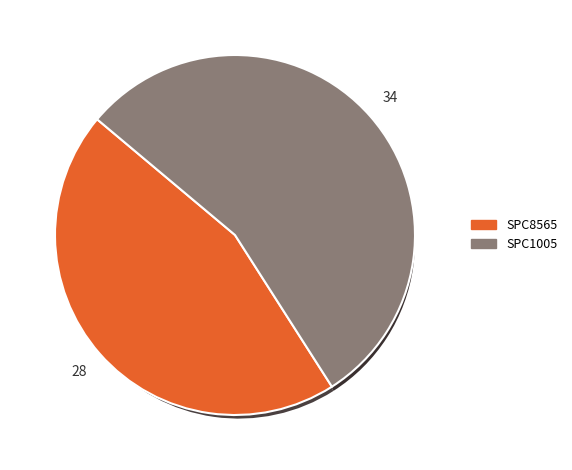

To the nearest percent, what is the average slice percentage?

50%